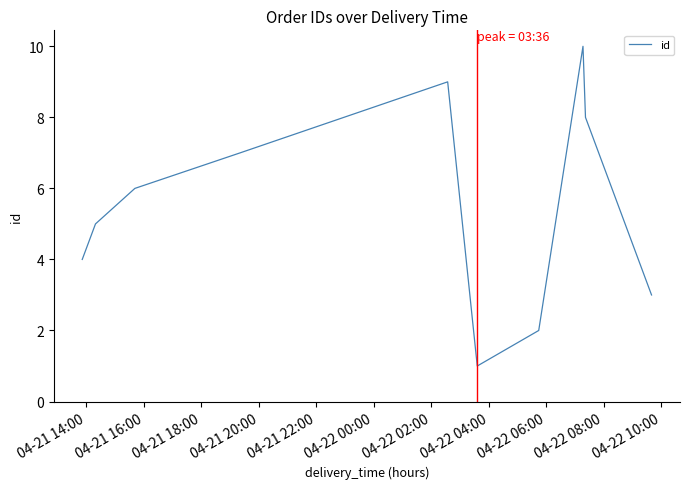

What is the difference between the maximum and minimum values?

9